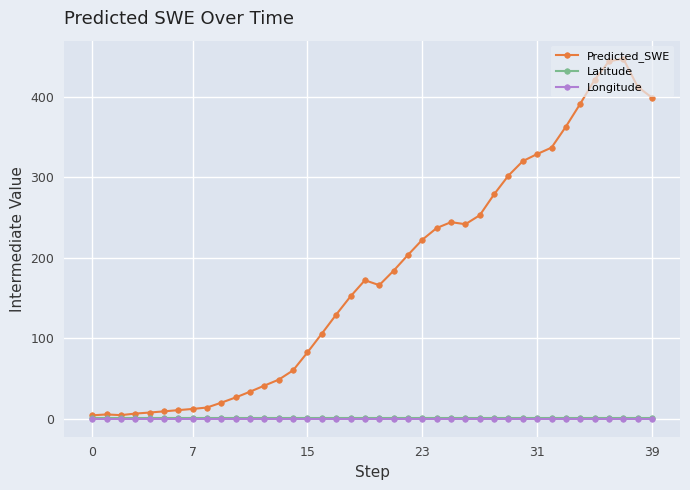

What is the smallest value displayed?

0.1